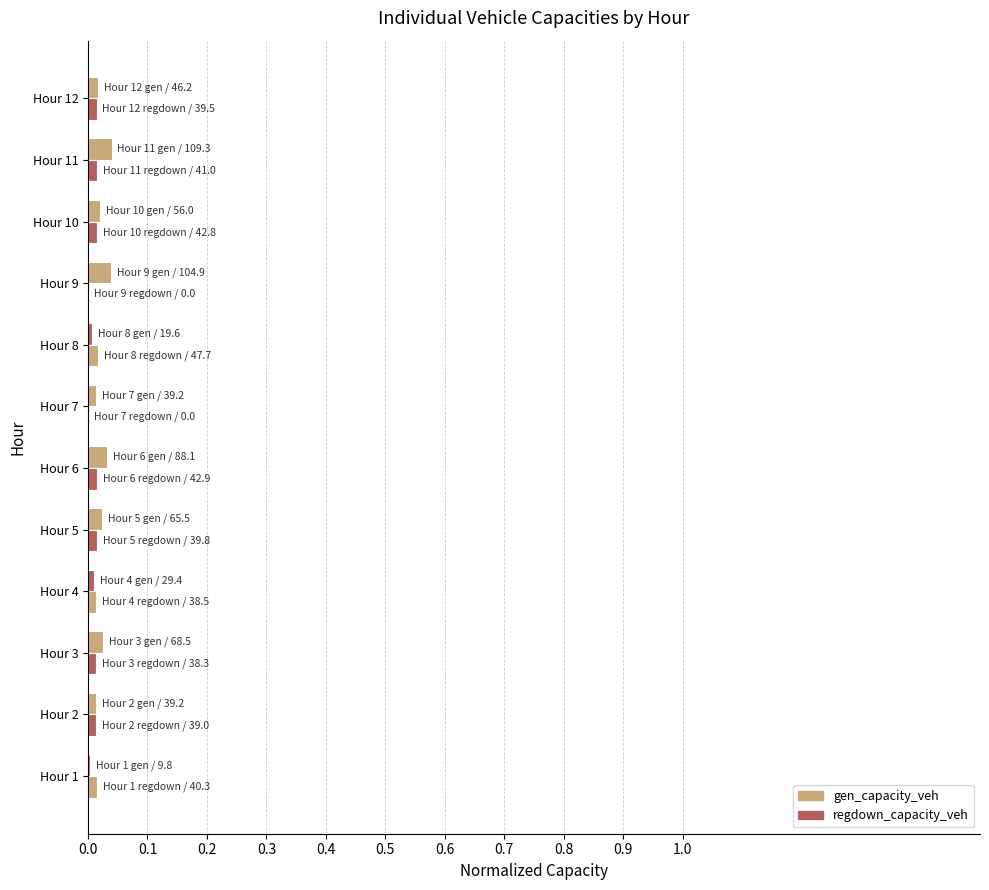

How many distinct data groups are displayed?

2